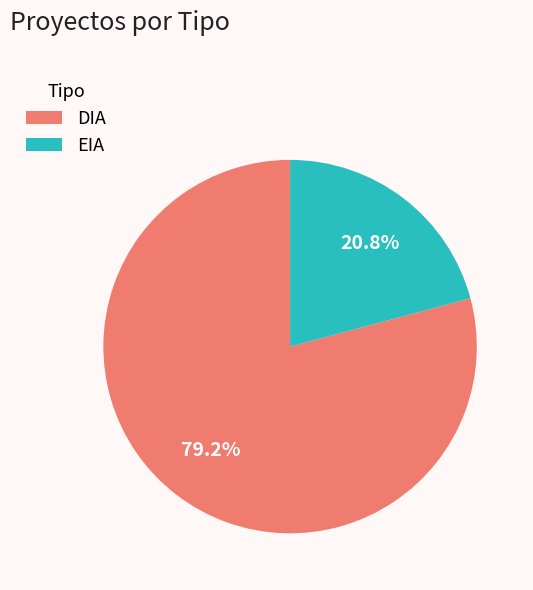

Count the number of slices in the pie.

2